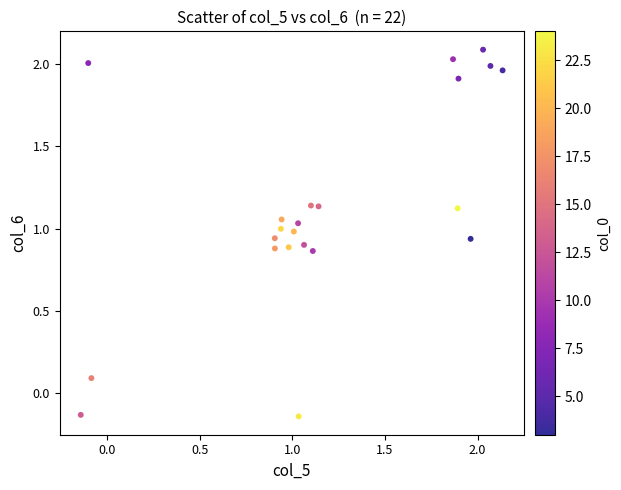

What is the range of Y values (max minus min)?

2.2